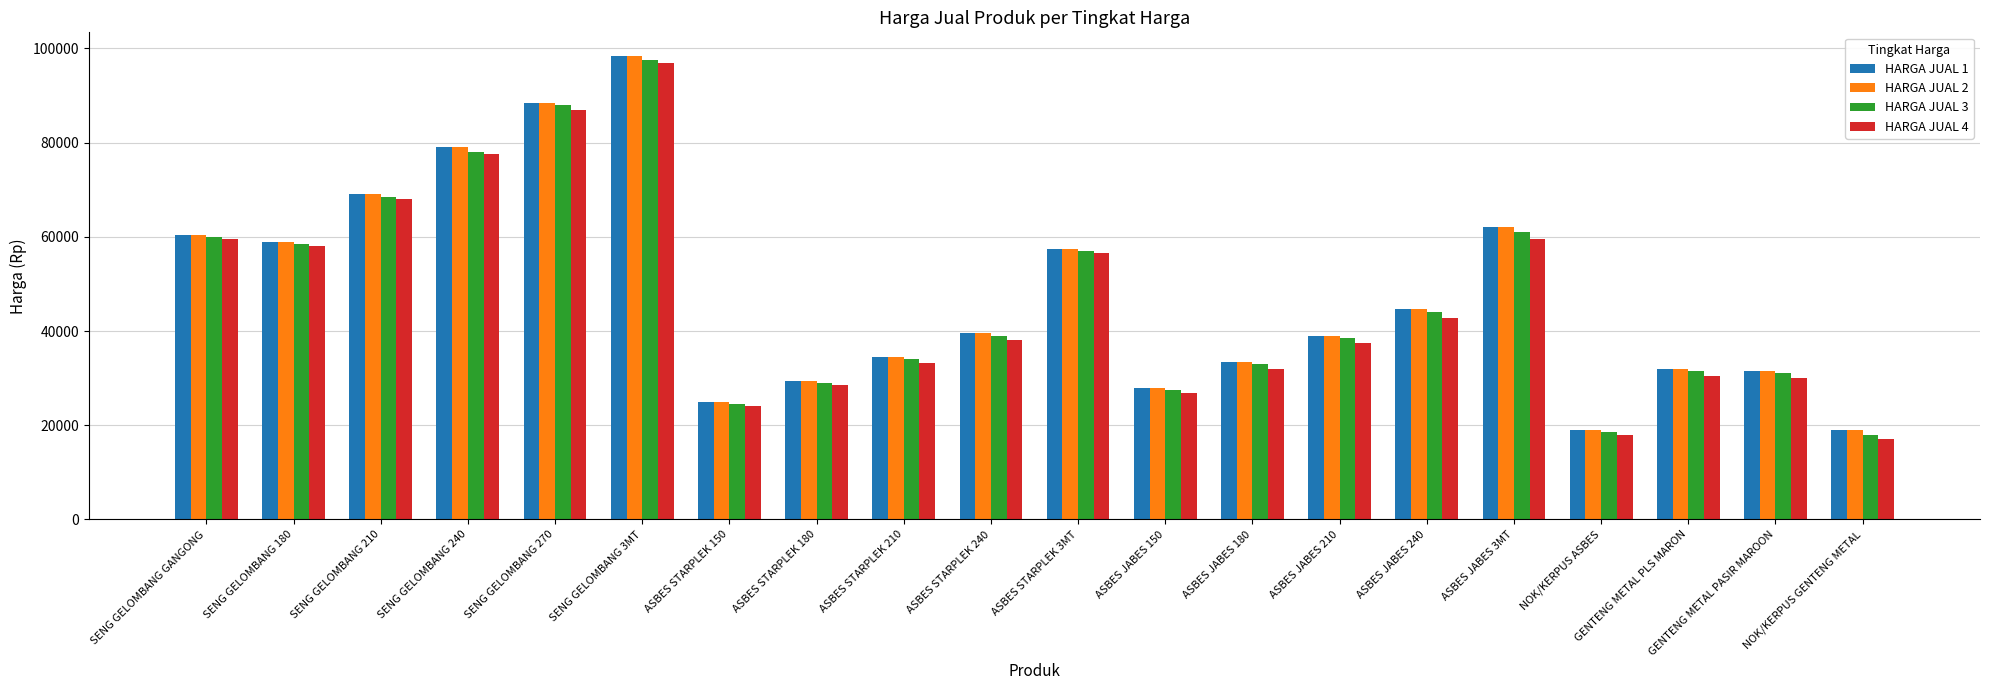

What position from the right is ASBES STARPLEK 180?

13